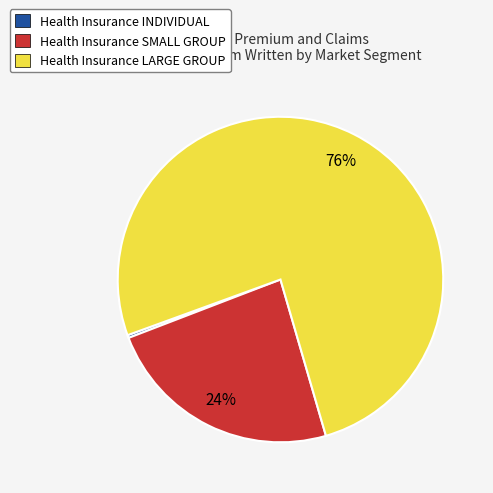

Is the sum of Health Insurance SMALL GROUP and Health Insurance INDIVIDUAL greater than half?

No